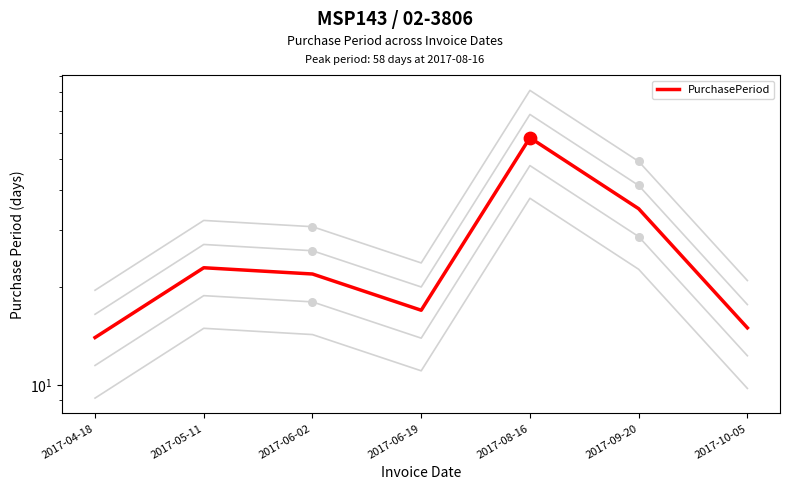

Between 2017-06-02 and 2017-10-05, which is larger?

2017-06-02